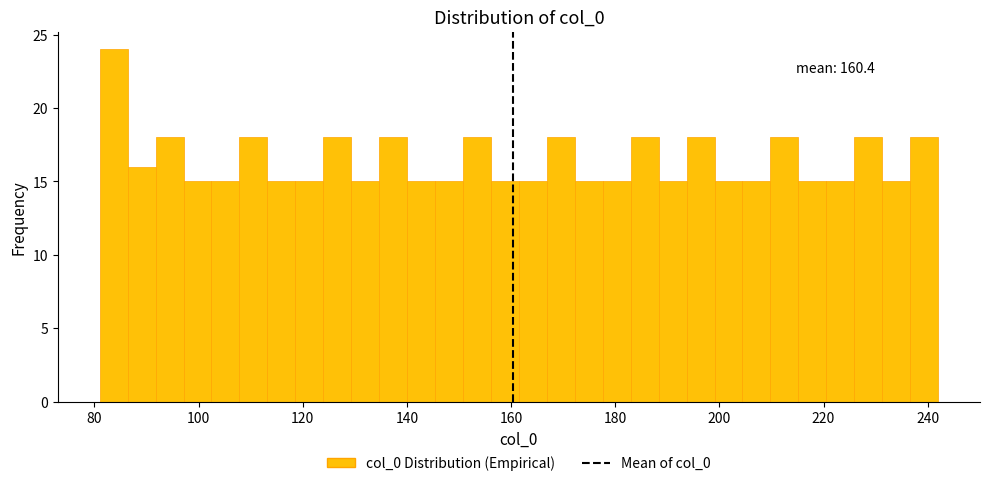

Read against the x-axis, roughly where is the centre of the tallest bar?

84